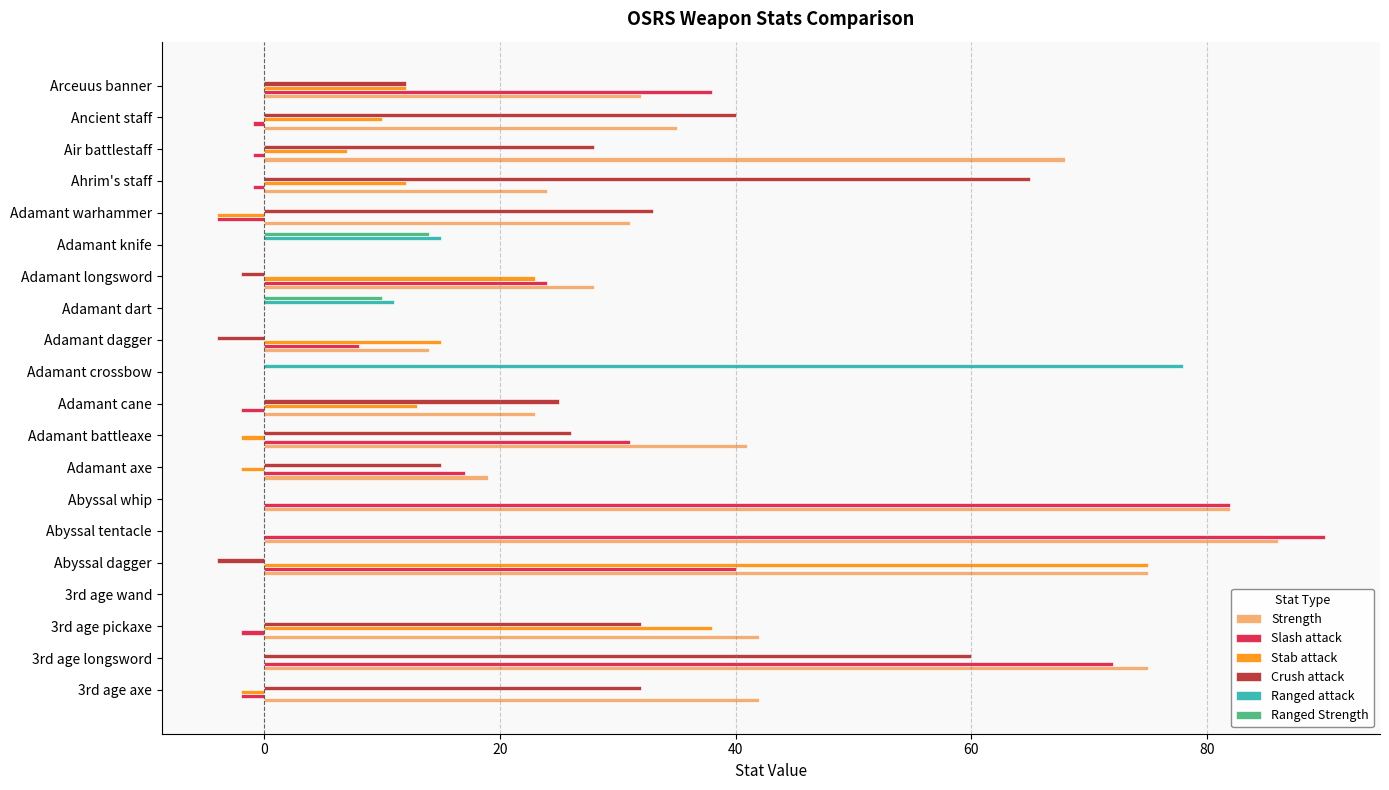

Between Abyssal tentacle and Adamant warhammer, which series saw the biggest shift?

Slash attack